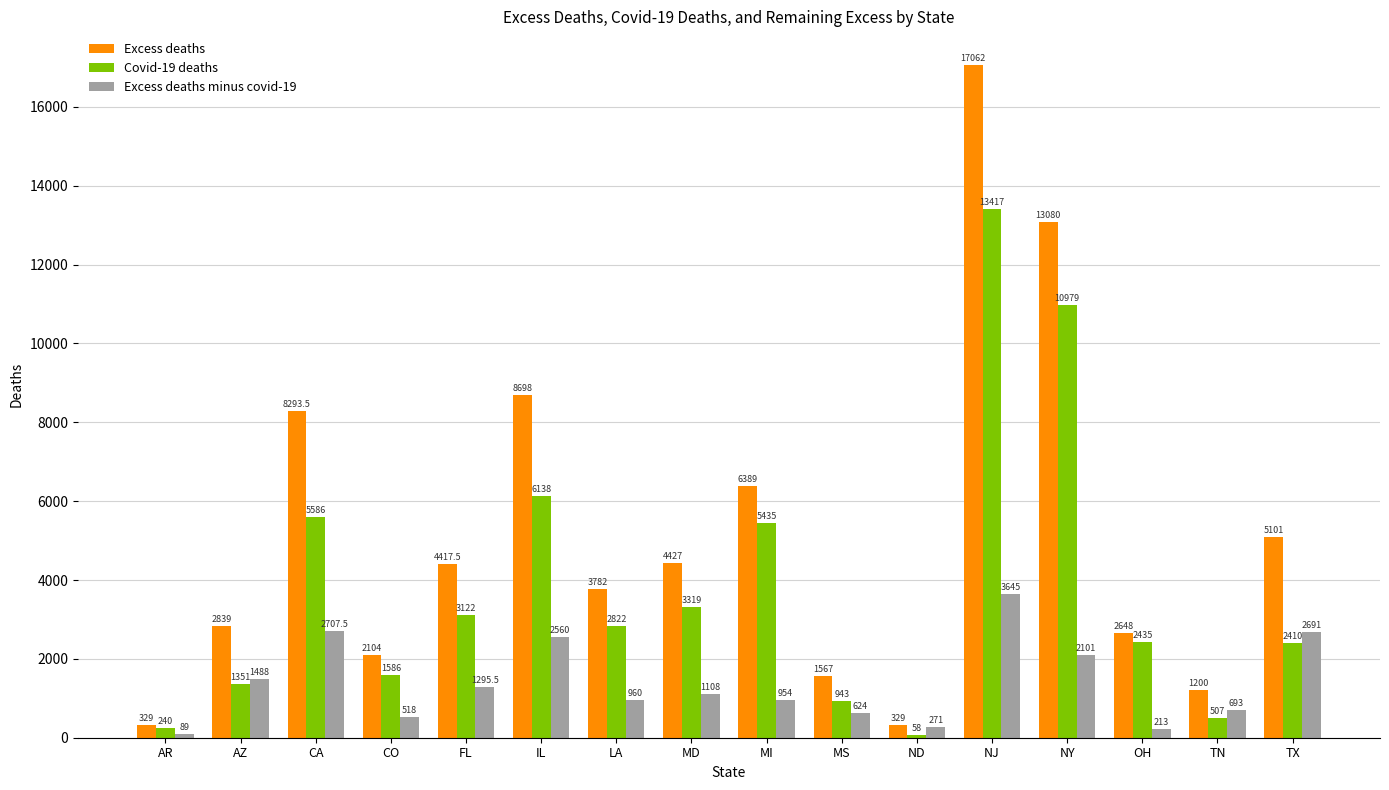

How many values in the Excess deaths series are below 4417?

8